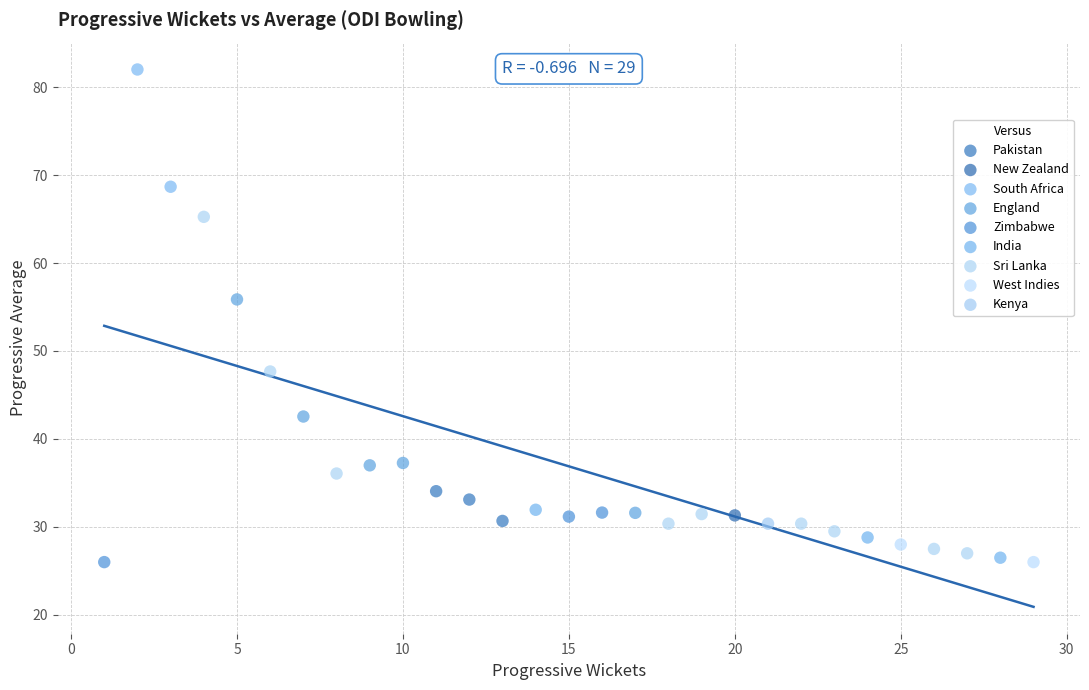

What are all the series names shown in the legend?

New Zealand, India, South Africa, West Indies, Kenya, Pakistan, Zimbabwe, Sri Lanka, England